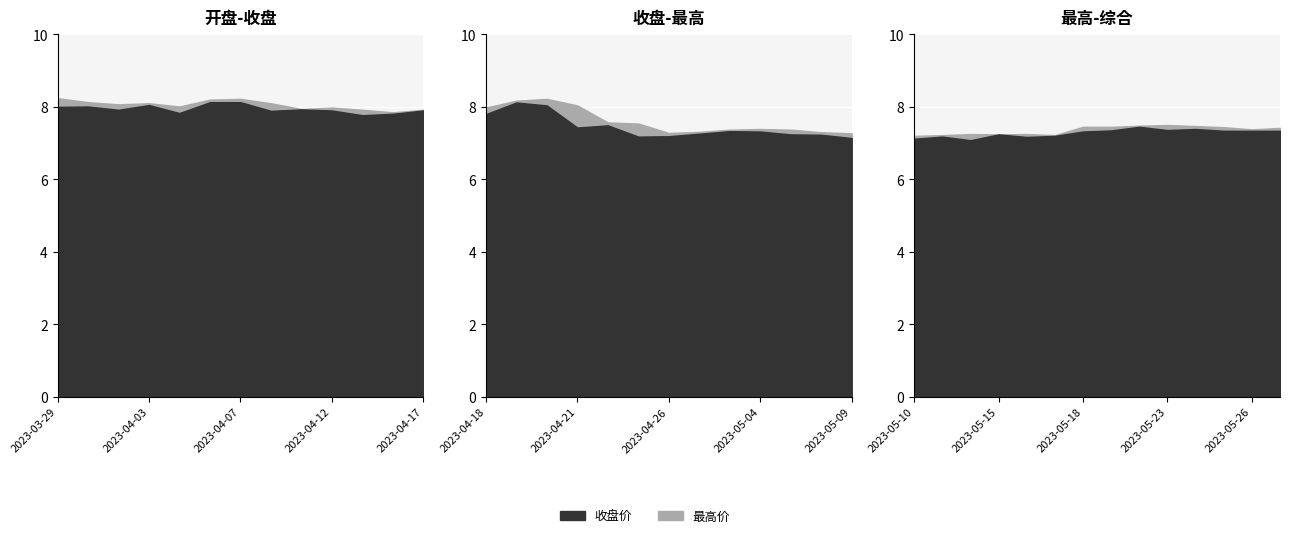

What is the label of the 8th point from the right?

2023-05-18